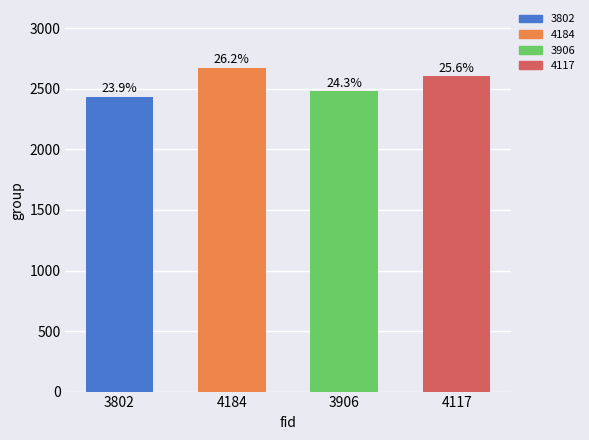

Reading left to right, extract all data points from this chart.

3802=2431	4184=2671	3906=2479	4117=2604